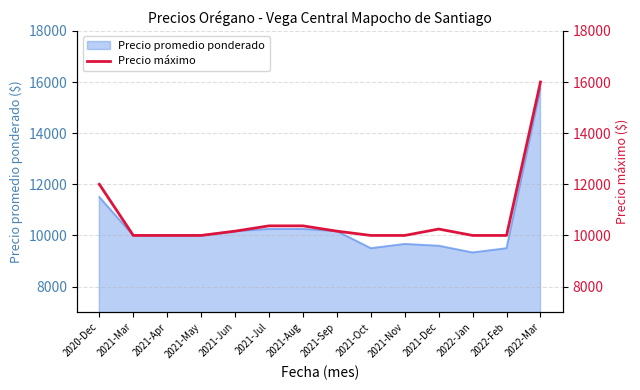

The chart shows a value of 10000 at 2022-Feb. True or false?

True